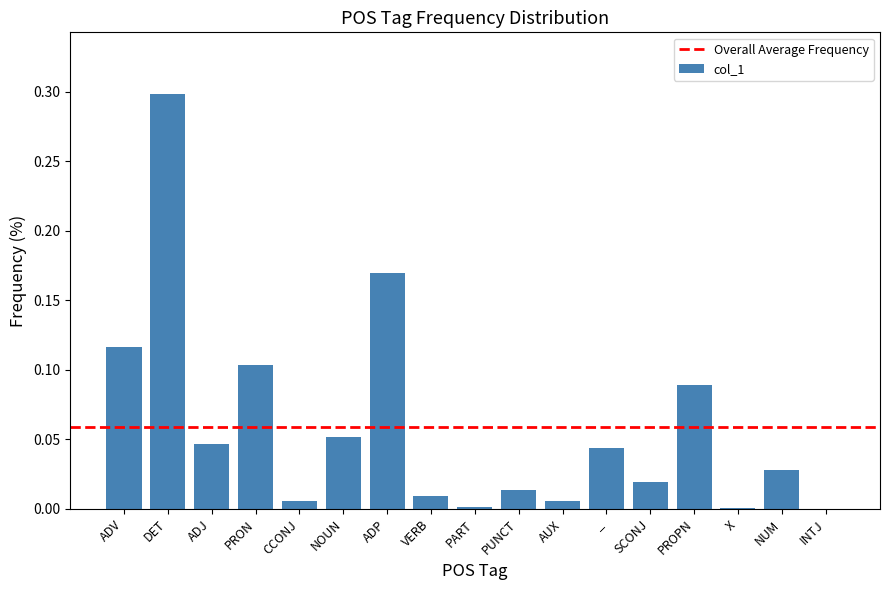

Which has a higher value, NOUN or CCONJ?

NOUN